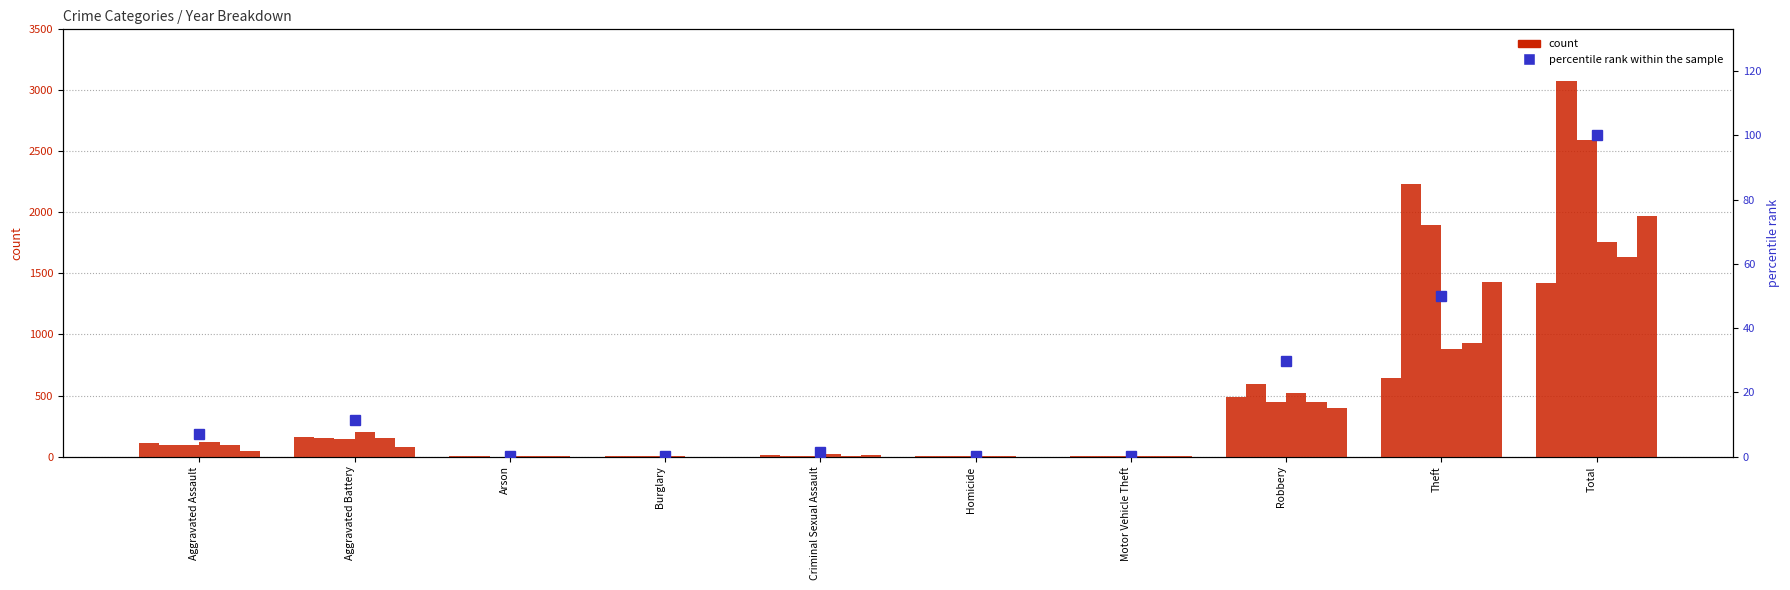

List the labels in order of value, largest first.

Total, Theft, Robbery, Aggravated Battery, Aggravated Assault, Criminal Sexual Assault, Arson, Homicide, Motor Vehicle Theft, Burglary